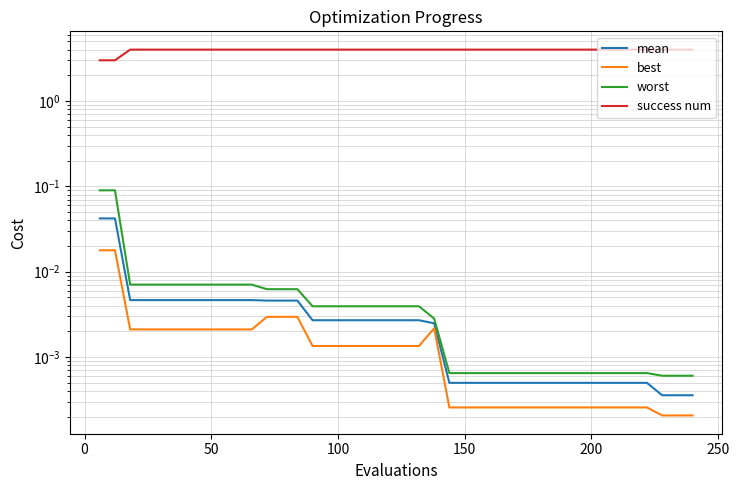

What is the value of the success num point at the 35th from the left?

4.0